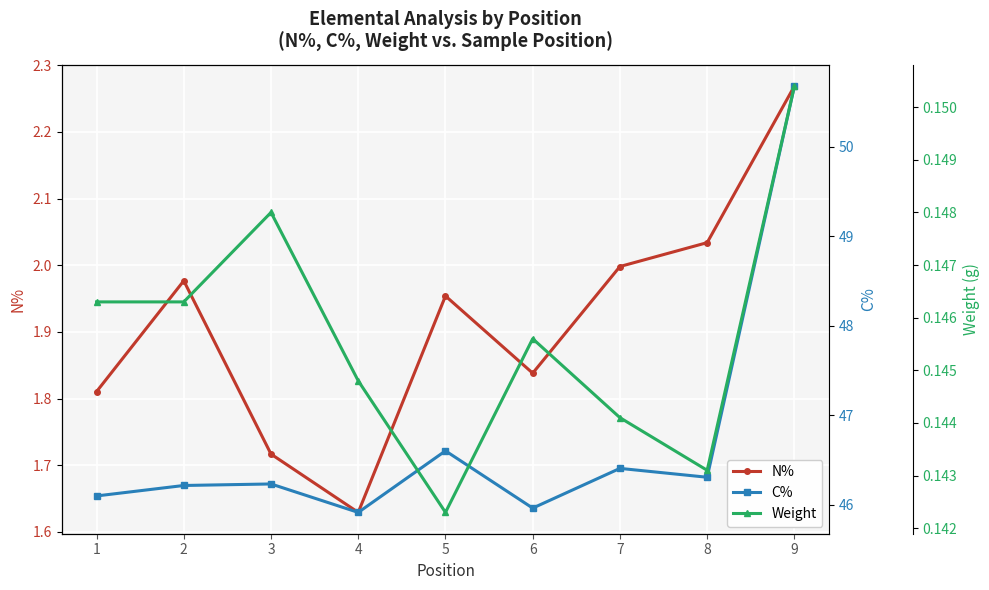

Is it true that Weight equals 0.2 at 5?

False